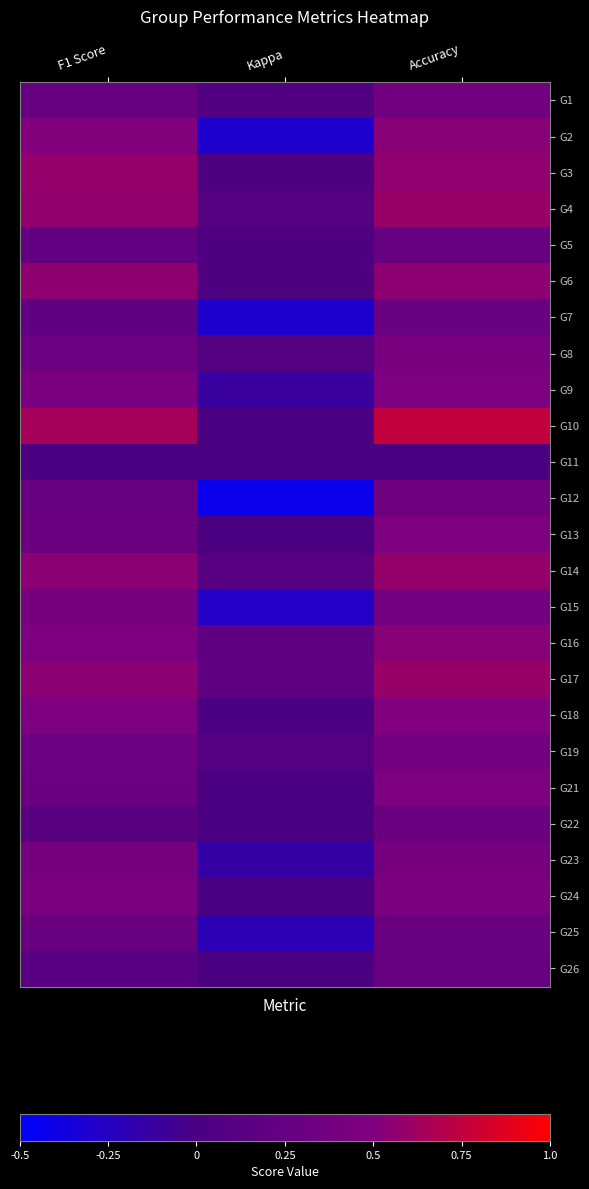

Reading left to right, what are all the values shown in this chart?

G1: F1 Score=0.3	Kappa=0.1	Accuracy=0.4
G2: F1 Score=0.5	Kappa=-0.3	Accuracy=0.5
G3: F1 Score=0.6	Kappa=0.0	Accuracy=0.6
G4: F1 Score=0.6	Kappa=0.1	Accuracy=0.6
G5: F1 Score=0.2	Kappa=0.0	Accuracy=0.3
G6: F1 Score=0.6	Kappa=0.0	Accuracy=0.6
G7: F1 Score=0.2	Kappa=-0.3	Accuracy=0.3
G8: F1 Score=0.3	Kappa=0.1	Accuracy=0.4
G9: F1 Score=0.5	Kappa=-0.1	Accuracy=0.5
G10: F1 Score=0.6	Kappa=0.0	Accuracy=0.8
G11: F1 Score=0.0	Kappa=0.0	Accuracy=0.0
G12: F1 Score=0.3	Kappa=-0.4	Accuracy=0.3
G13: F1 Score=0.3	Kappa=0.0	Accuracy=0.5
G14: F1 Score=0.5	Kappa=0.1	Accuracy=0.6
G15: F1 Score=0.4	Kappa=-0.3	Accuracy=0.4
G16: F1 Score=0.5	Kappa=0.2	Accuracy=0.5
G17: F1 Score=0.5	Kappa=0.2	Accuracy=0.6
G18: F1 Score=0.5	Kappa=0.0	Accuracy=0.5
G19: F1 Score=0.3	Kappa=0.1	Accuracy=0.4
G21: F1 Score=0.3	Kappa=0.0	Accuracy=0.5
G22: F1 Score=0.1	Kappa=0.0	Accuracy=0.3
G23: F1 Score=0.4	Kappa=-0.1	Accuracy=0.4
G24: F1 Score=0.4	Kappa=0.0	Accuracy=0.4
G25: F1 Score=0.3	Kappa=-0.2	Accuracy=0.3
G26: F1 Score=0.1	Kappa=0.0	Accuracy=0.3